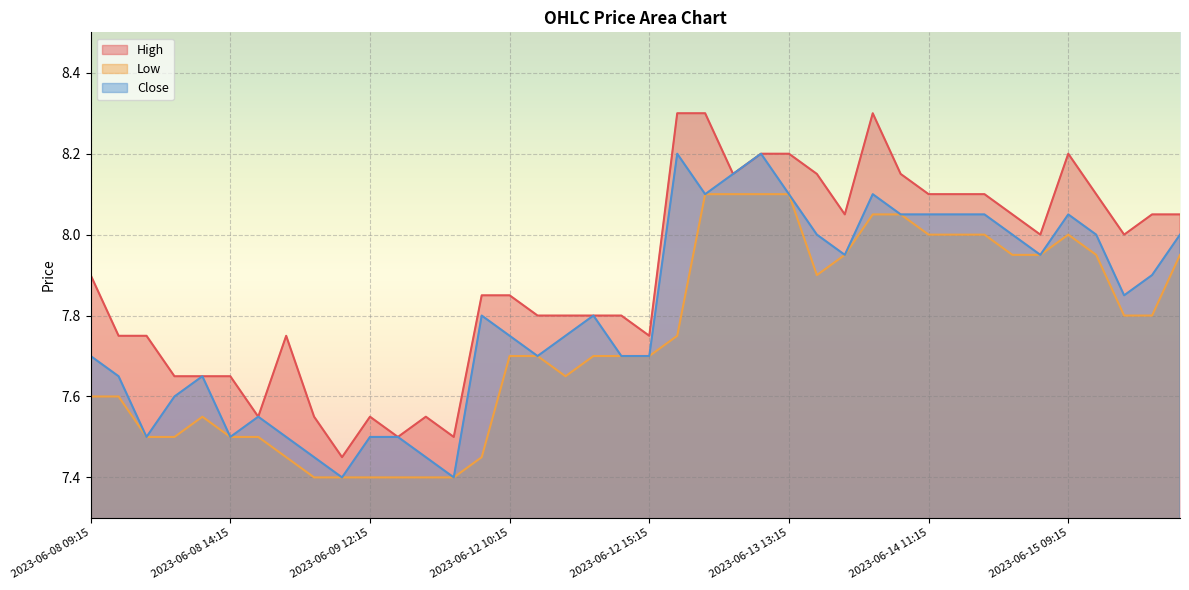

How many distinct data groups are displayed?

3